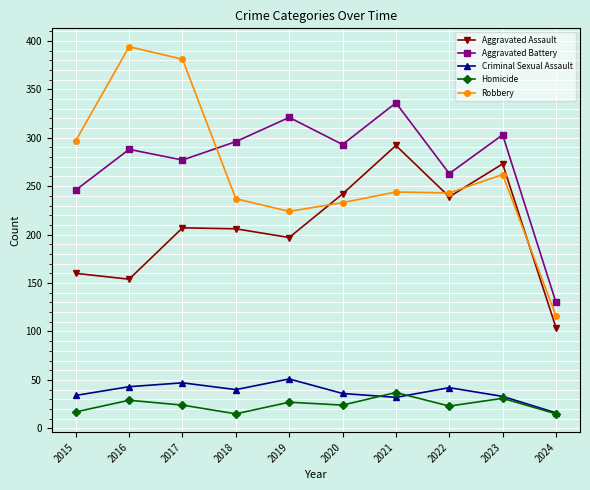

How many series are shown in this chart?

5